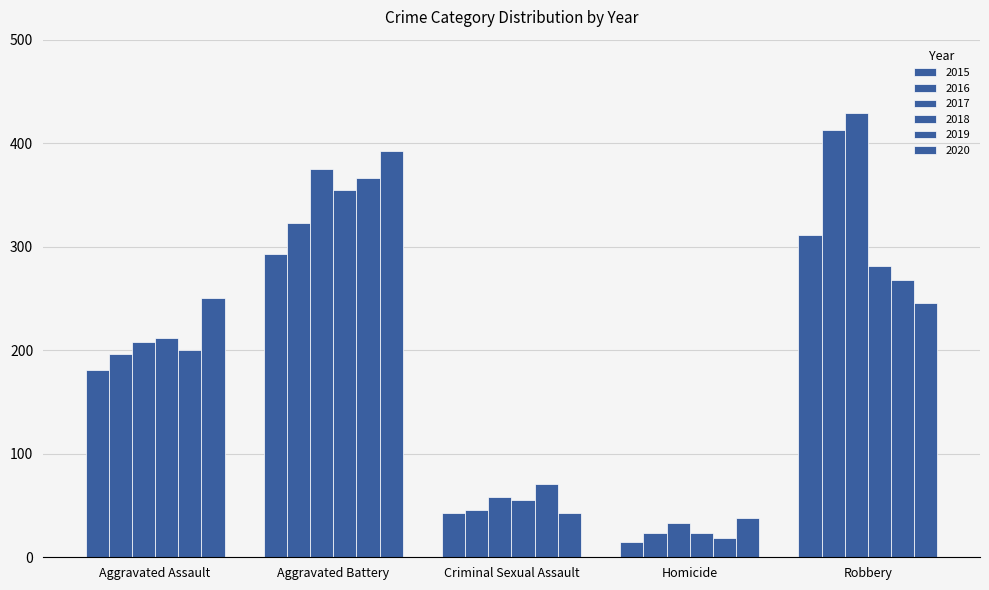

Rank the series at Homicide from lowest to highest value.

2015, 2019, 2016, 2018, 2017, 2020